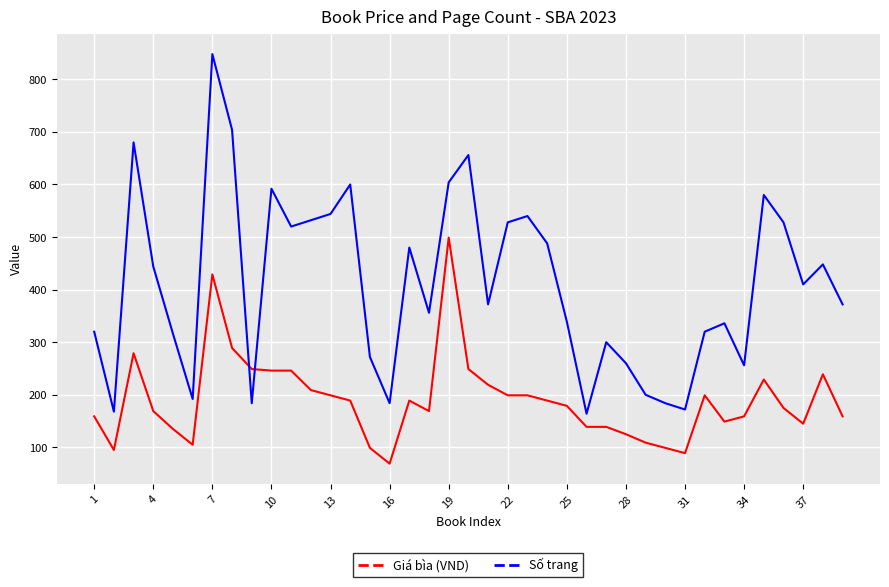

List the series in order of their peak value, lowest first.

Giá bìa (VND), Số trang